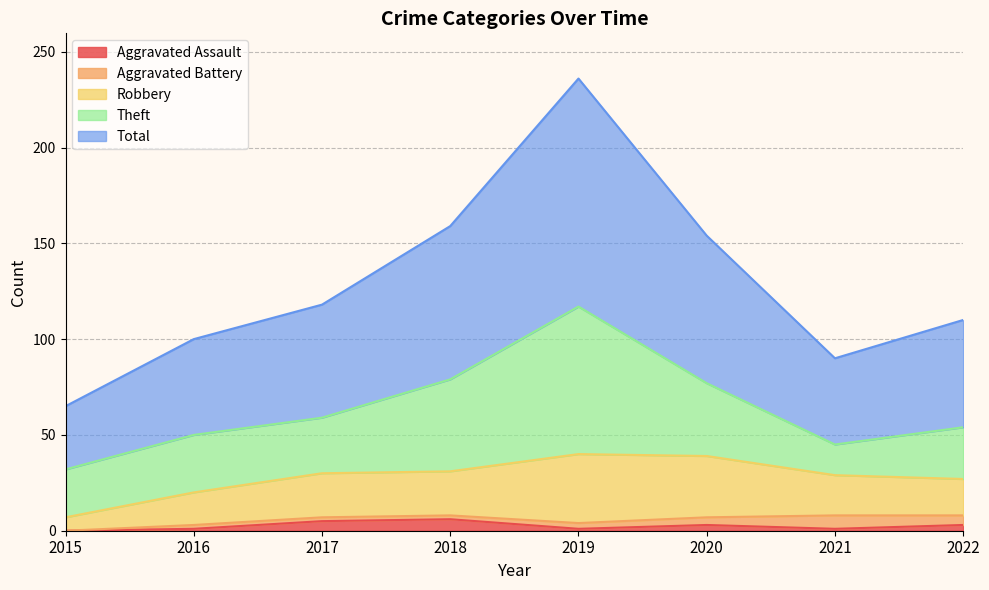

What is the difference between the second highest and second lowest values in the Robbery series?

15